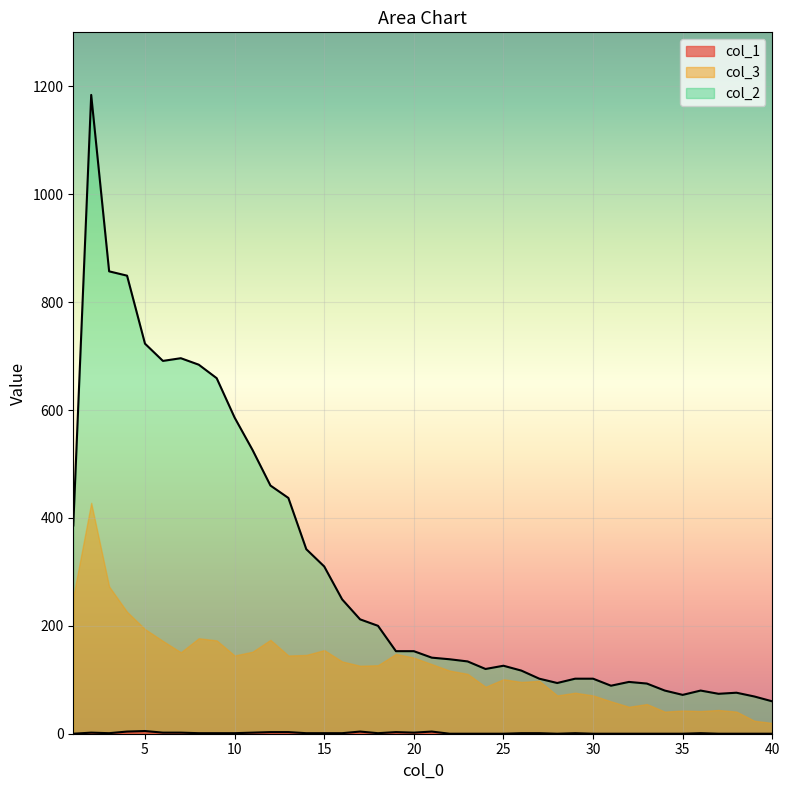

The col_2 series shows 126 at 25. True or false?

True